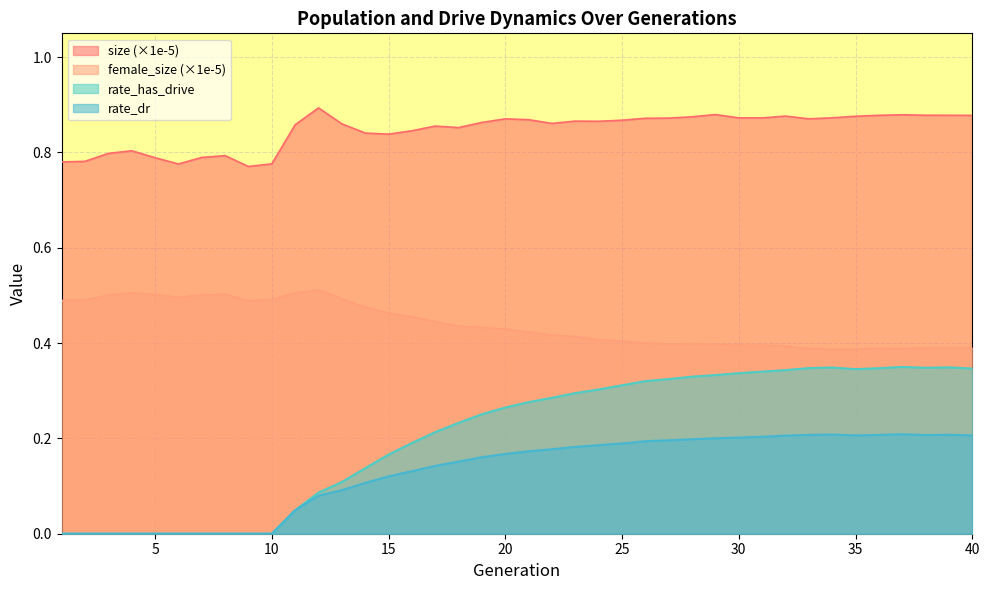

List the series in order of their overall mean, lowest first.

rate_dr, rate_has_drive